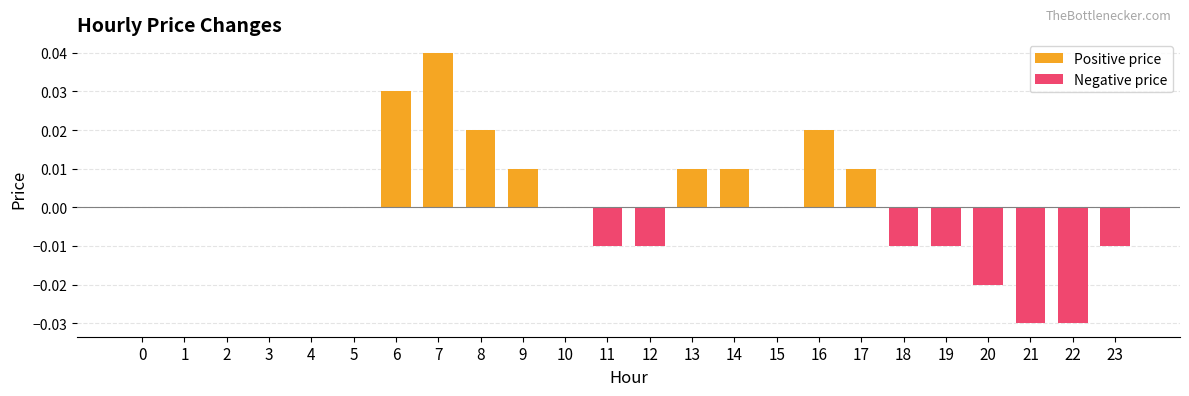

Is it true that Positive price equals 0.0 at 4?

True